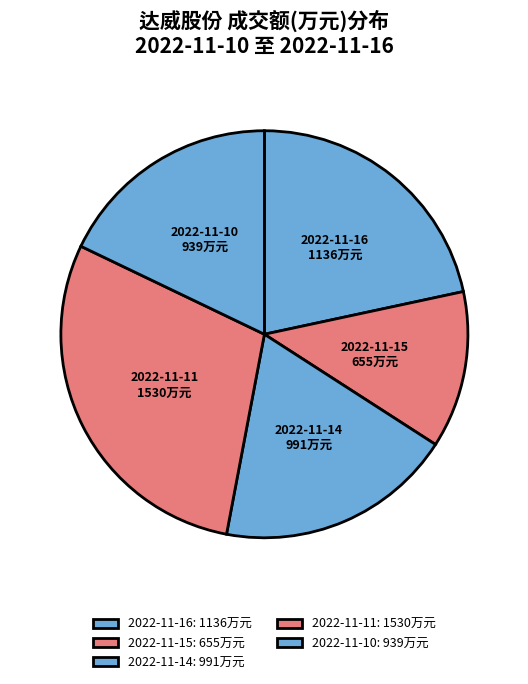

To the nearest percent, what is the difference between the 2022-11-16 and 2022-11-15 slice percentages?

9%